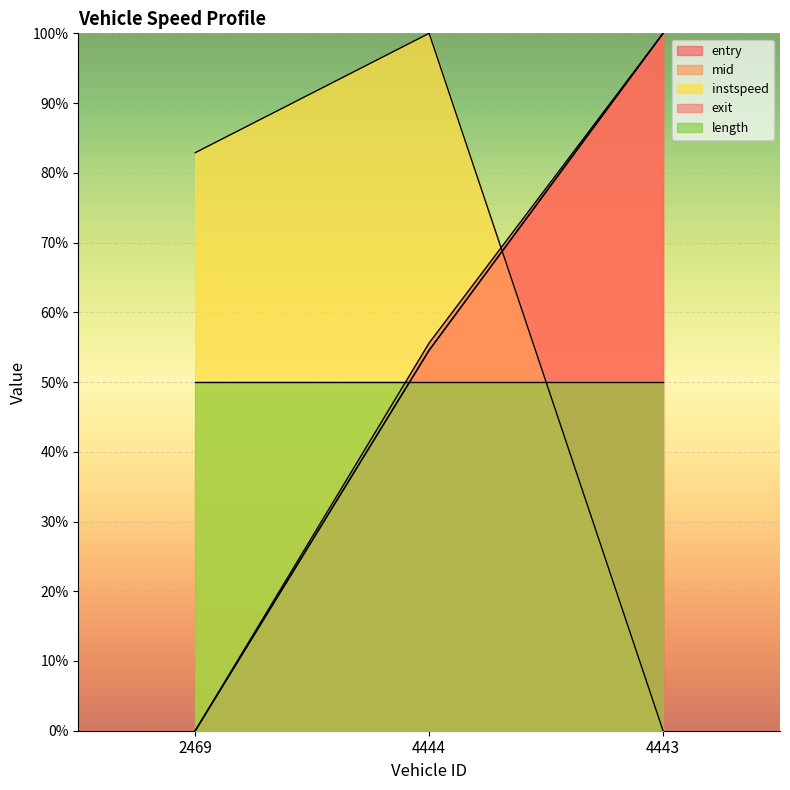

Which series has the widest spread of values?

entry